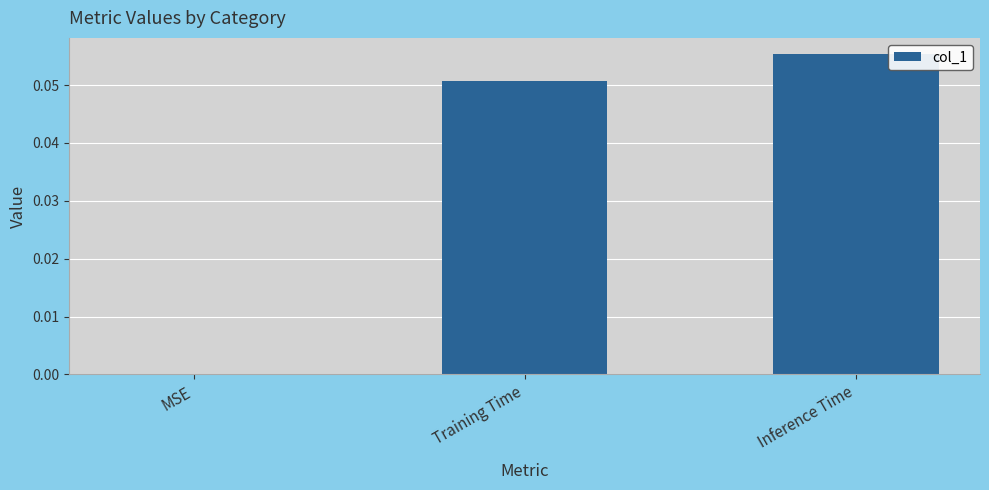

Which has a higher value, Training Time or MSE?

Training Time